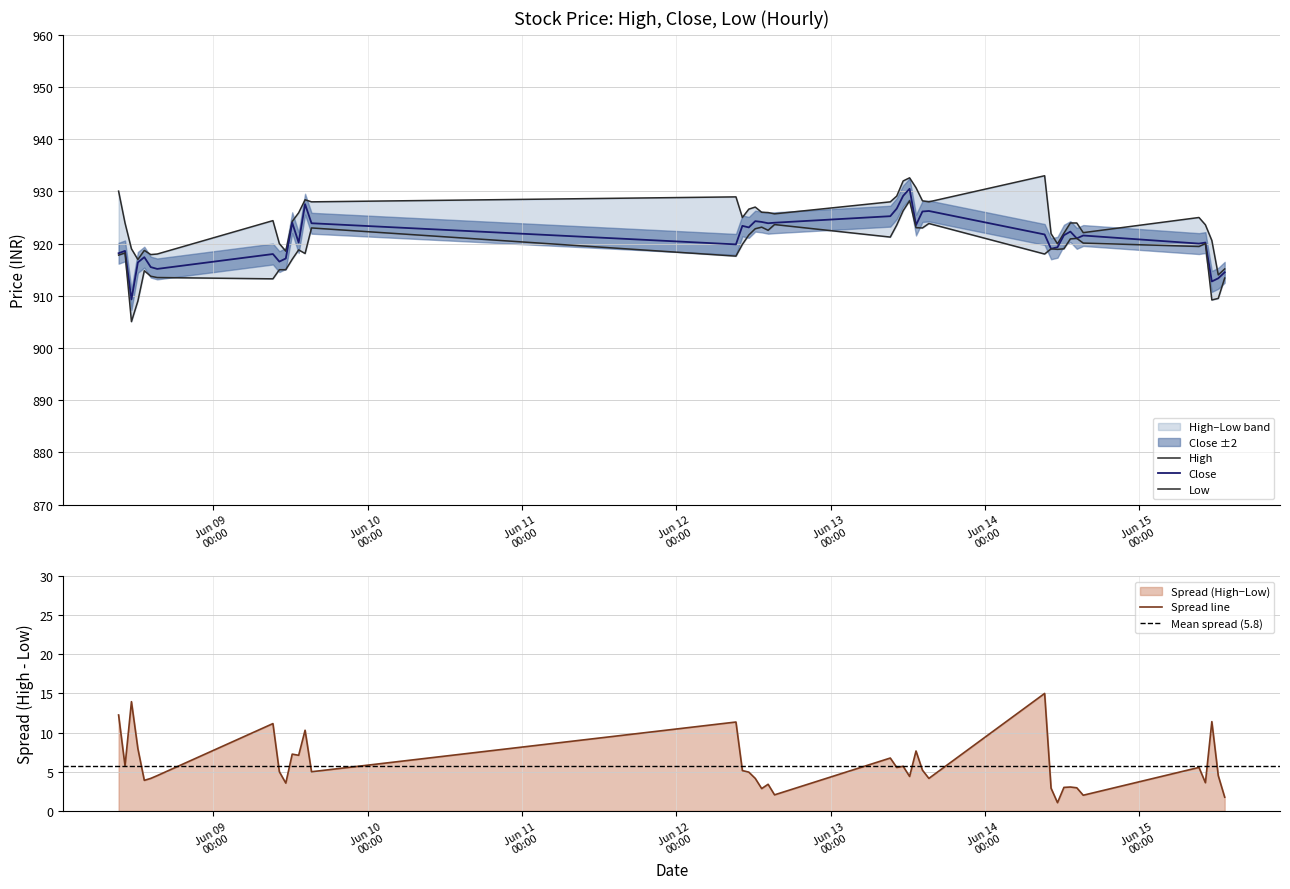

How many data points in Low are less than 919?

19